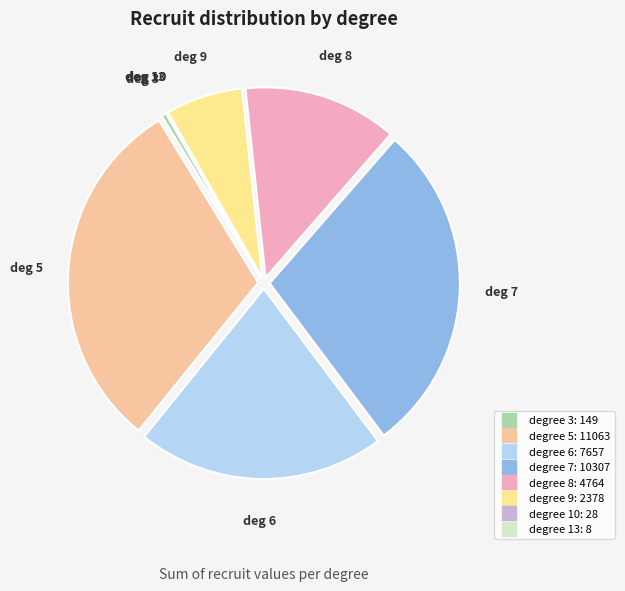

Is there a majority slice in this chart?

No